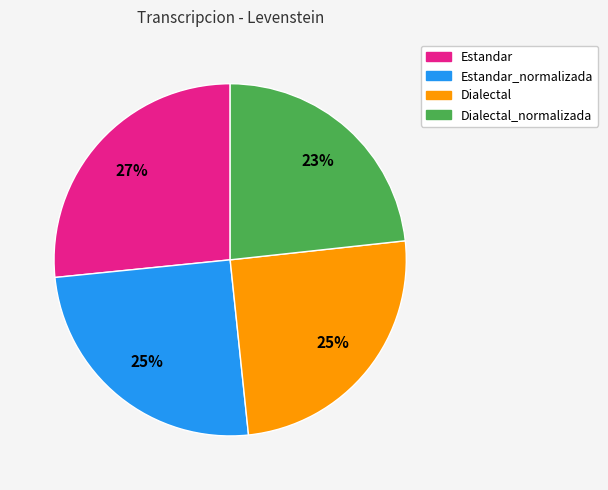

To the nearest percent, what is the average slice percentage?

25%